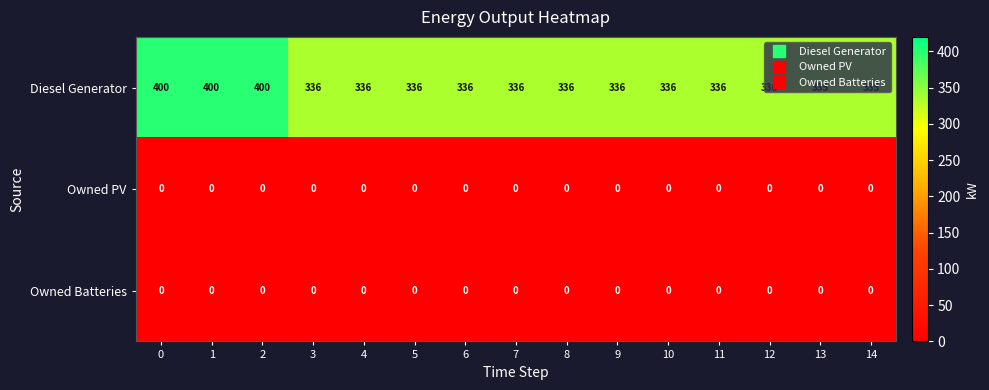

At how many categories does at least one series exceed 15?

15